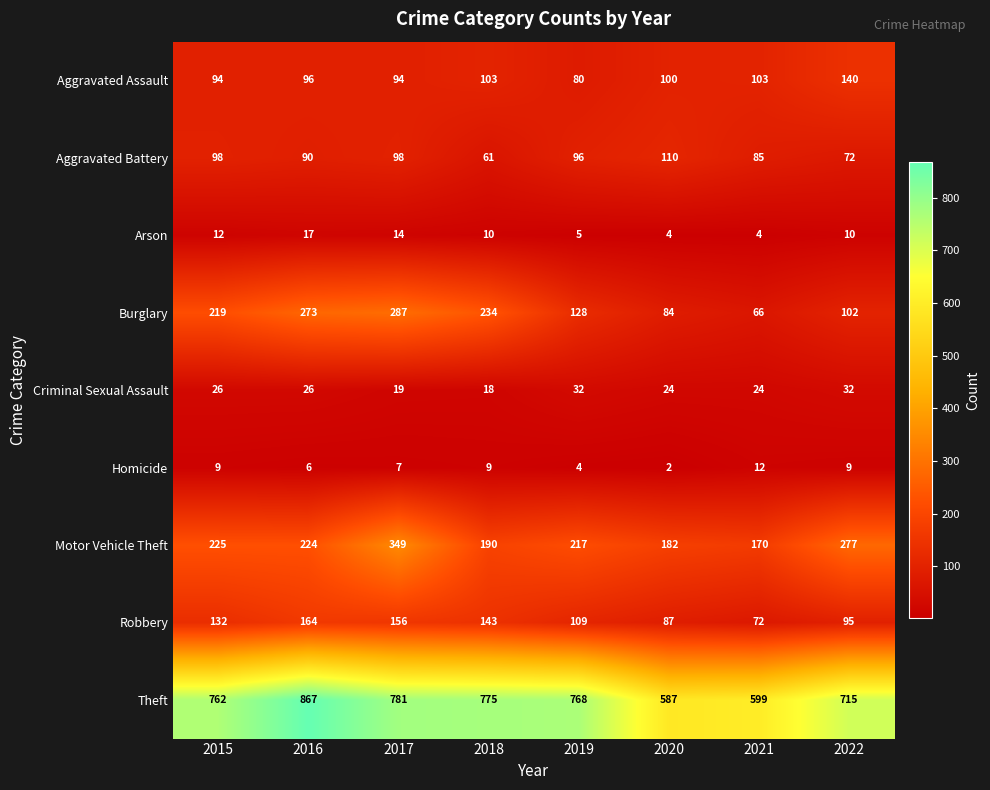

Rank the series at 2015 from highest to lowest value.

Theft, Motor Vehicle Theft, Burglary, Robbery, Aggravated Battery, Aggravated Assault, Criminal Sexual Assault, Arson, Homicide